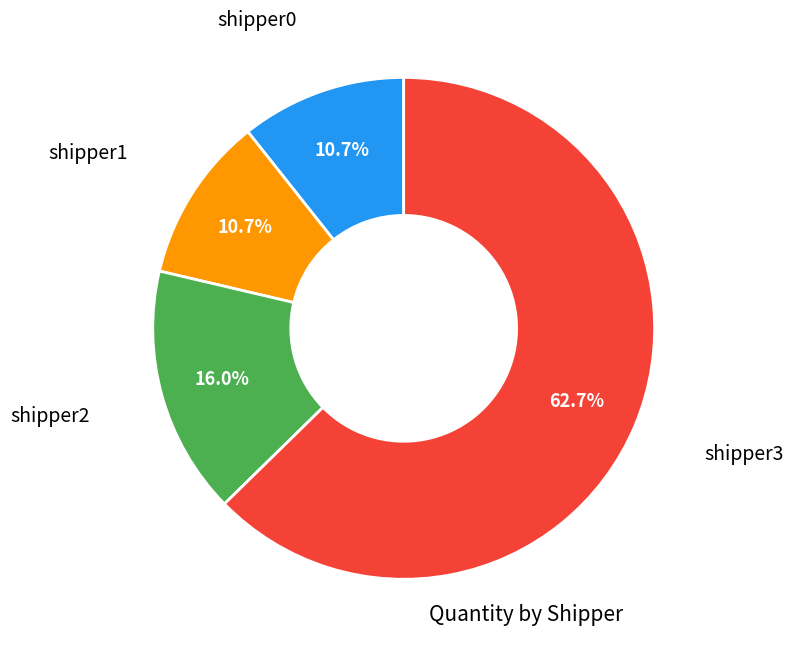

Does any single category account for the majority?

Yes